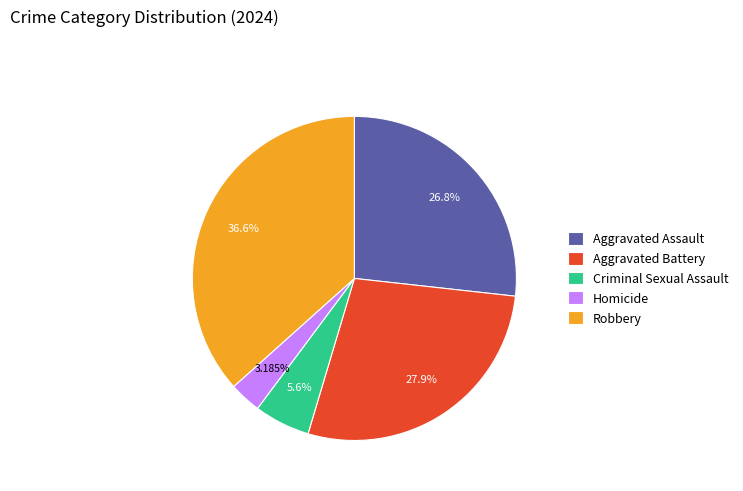

Is Criminal Sexual Assault the majority of the pie?

No